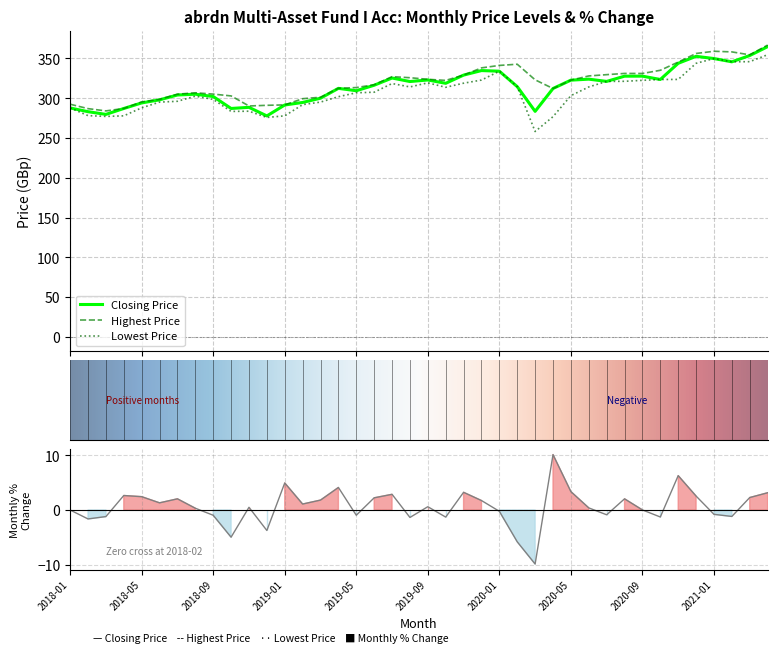

True or false: Monthly Percent Change and Highest Price intersect in this chart.

False